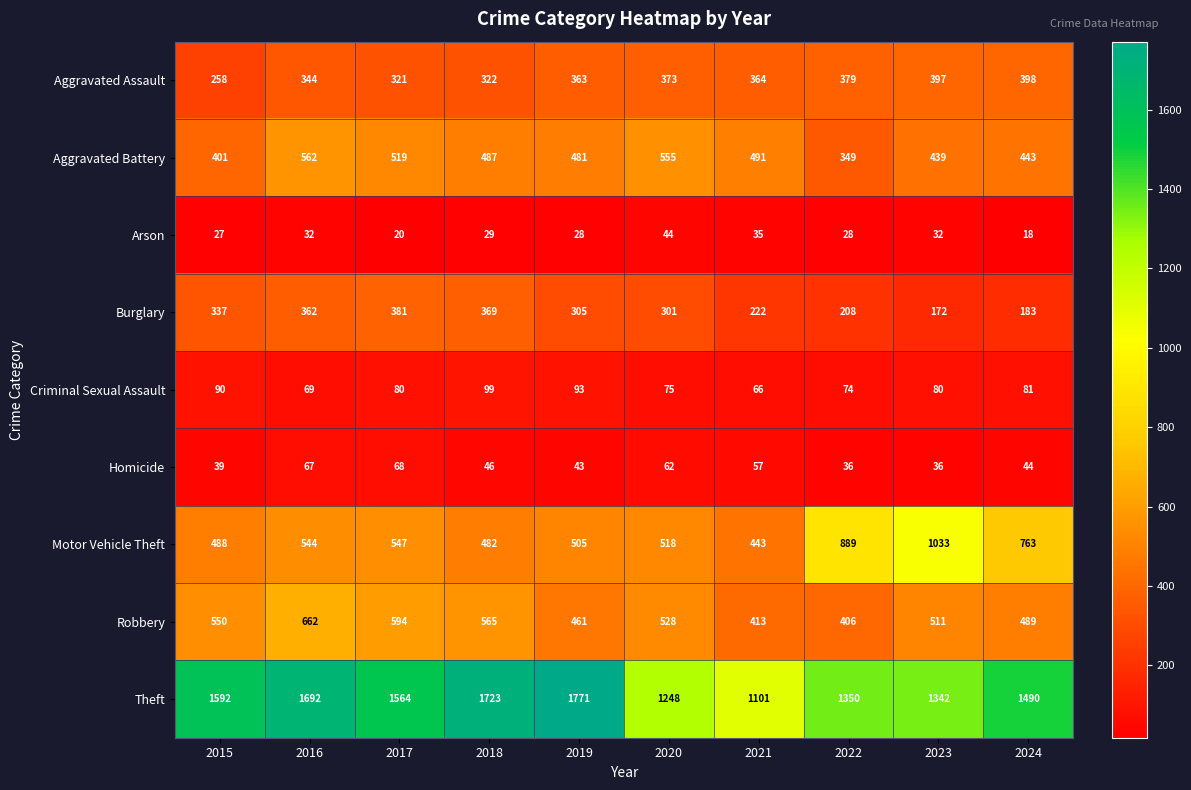

What is the difference between the maximum and second lowest values in the Robbery series?

249